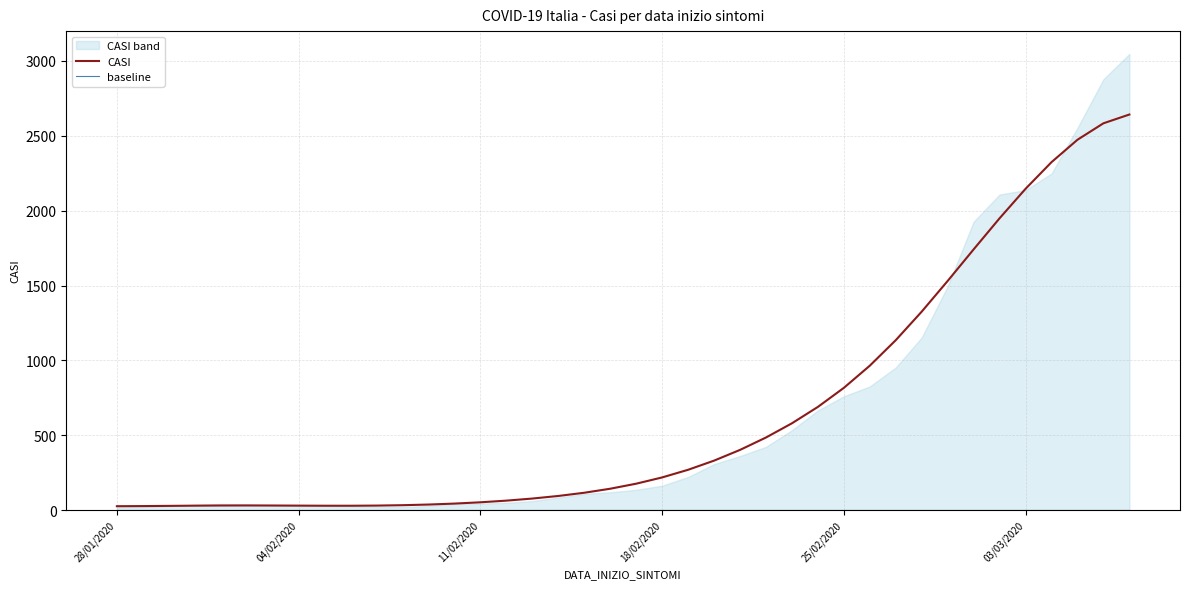

At which label is baseline closest to 0?

28/01/2020